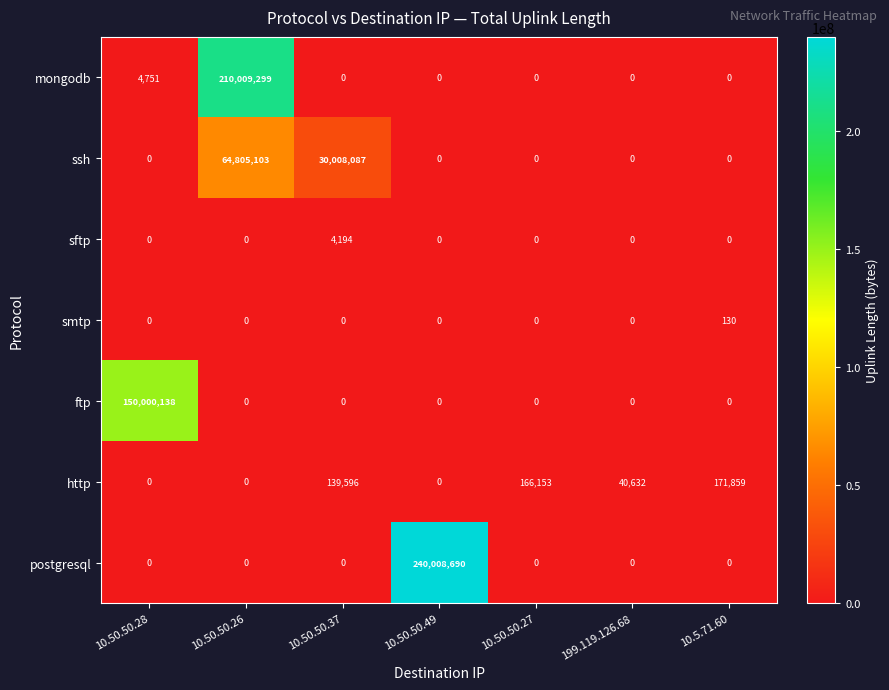

List the series in order of their peak value, highest first.

postgresql, mongodb, ftp, ssh, http, sftp, smtp